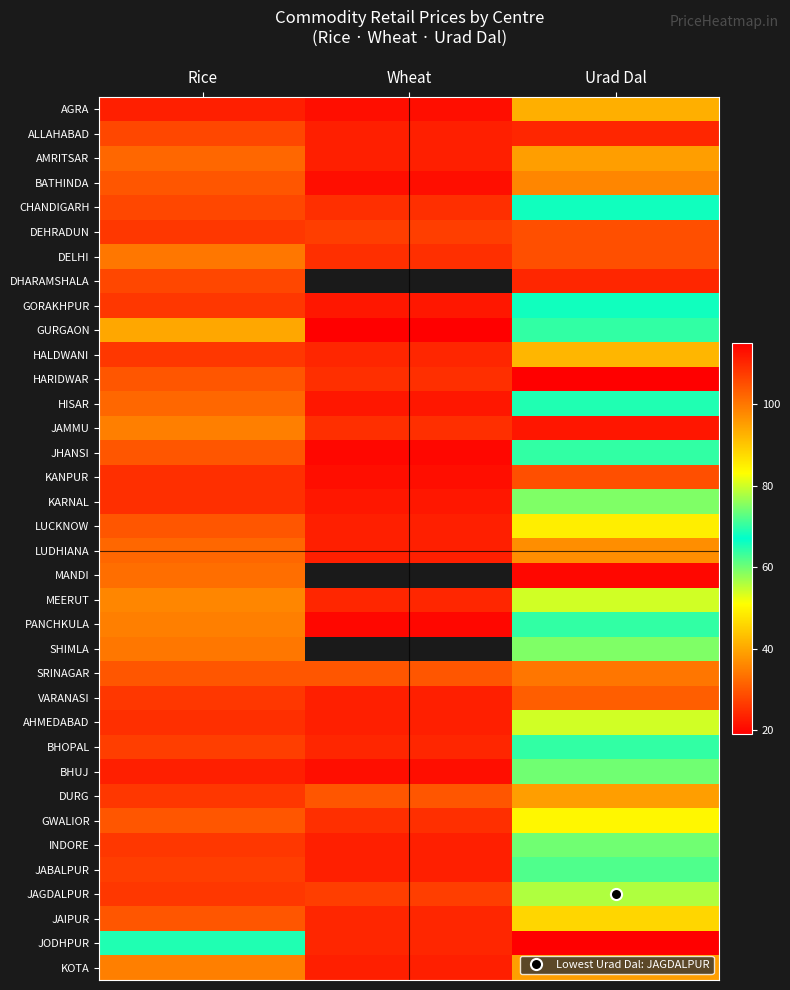

What is the spread (max minus min) of values at Wheat?

11.0